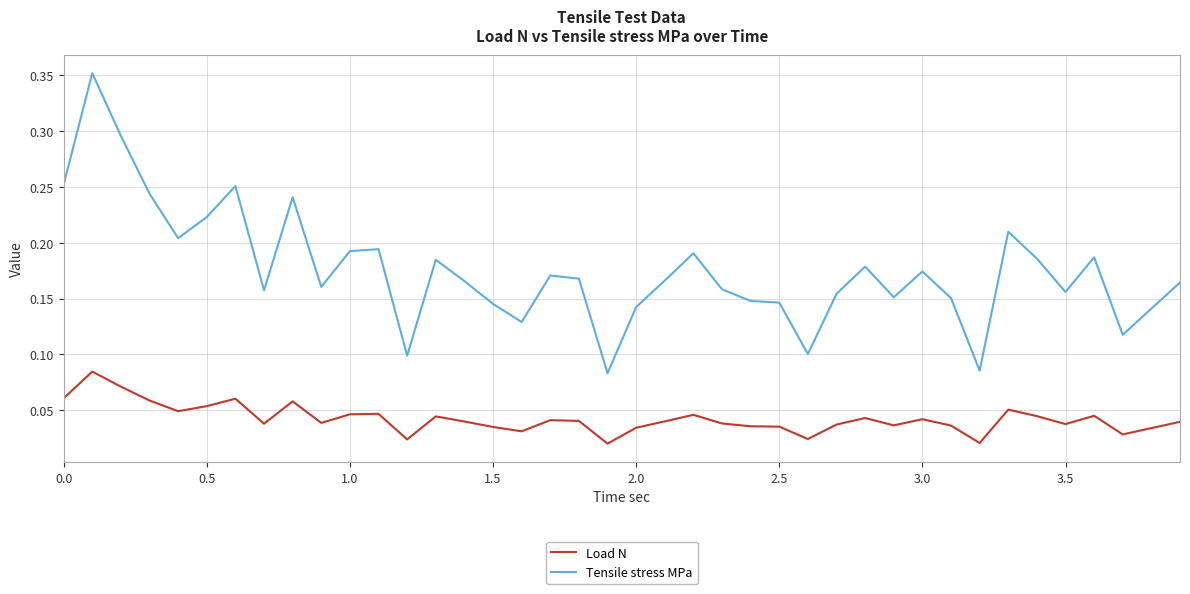

Which series has the largest range (max minus min)?

Tensile stress MPa